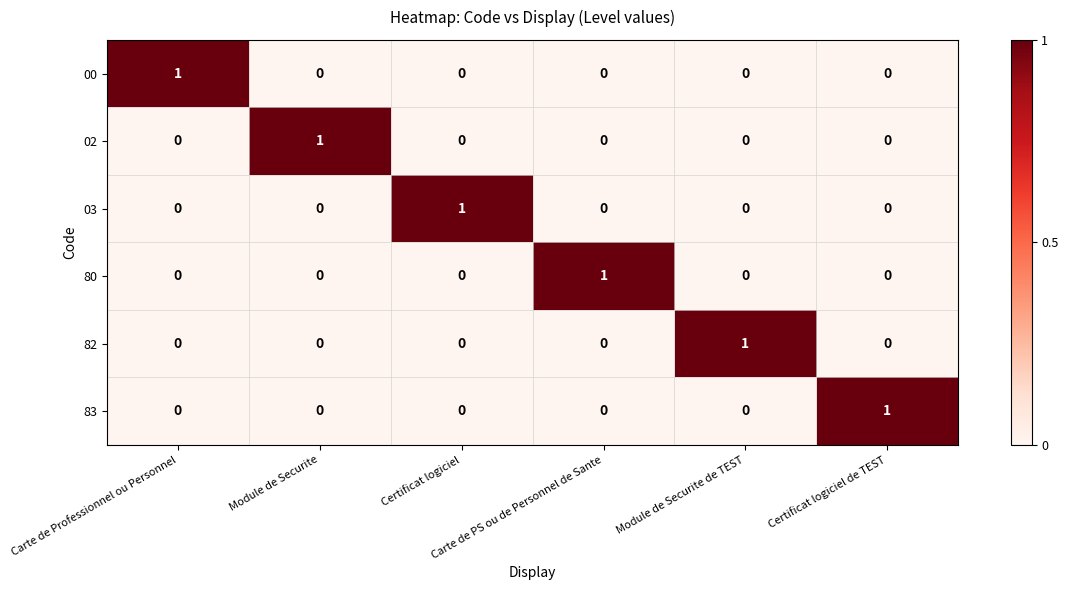

What is the maximum value shown in the chart?

1